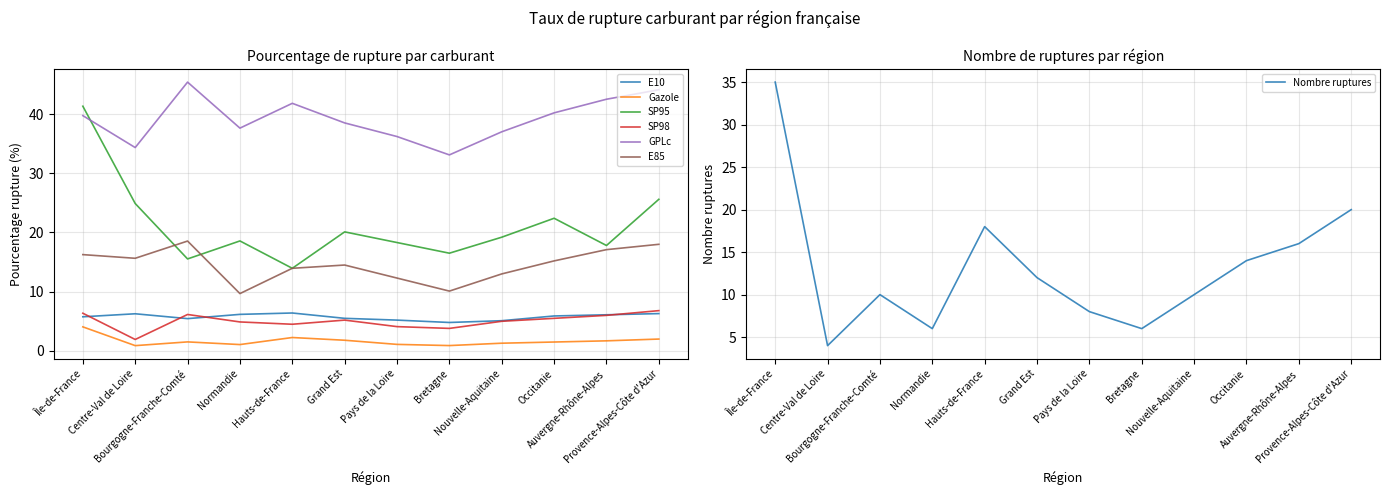

Is it true that Gazole equals 1.5 at Bourgogne-Franche-Comté?

True